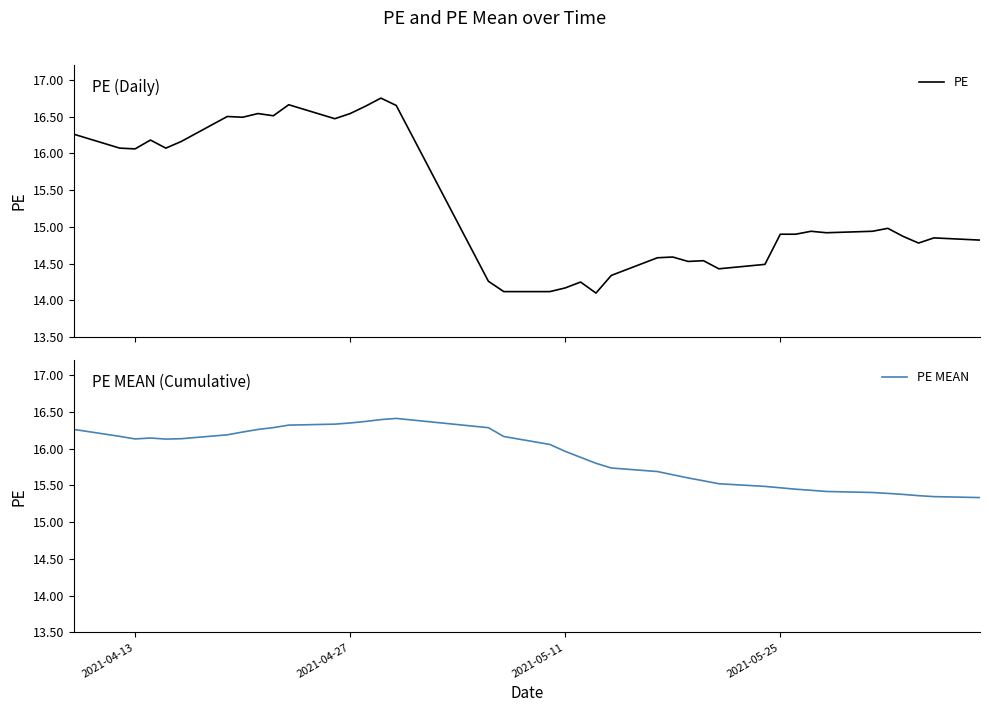

What is the sum of all PE MEAN values?

619.4